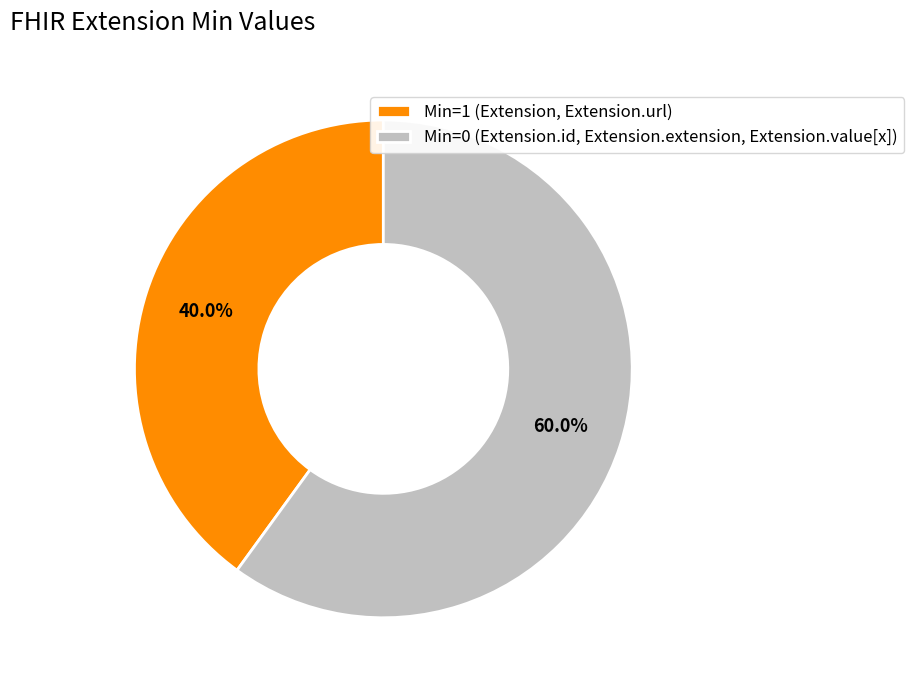

Which has a higher value, Min=0 (Extension.id, Extension.extension, Extension.value[x]) or Min=1 (Extension, Extension.url)?

Min=0 (Extension.id, Extension.extension, Extension.value[x])